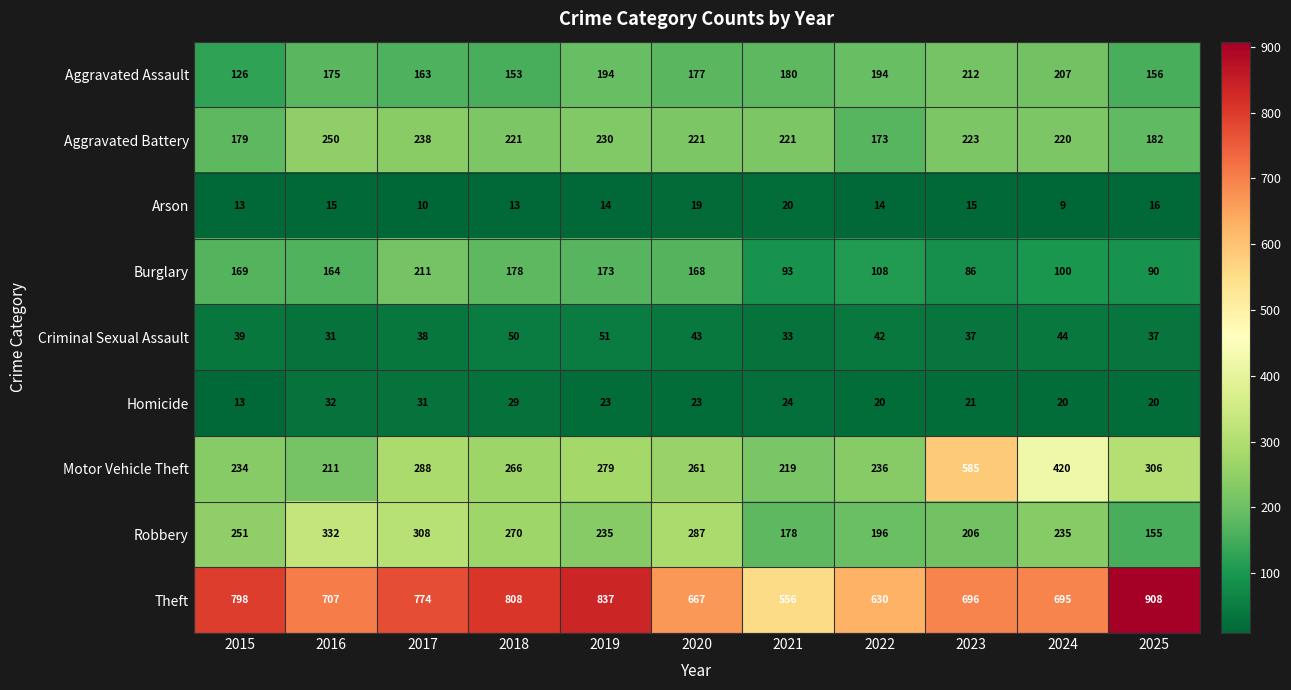

True or false: Arson has a value of 30 at 2020.

False